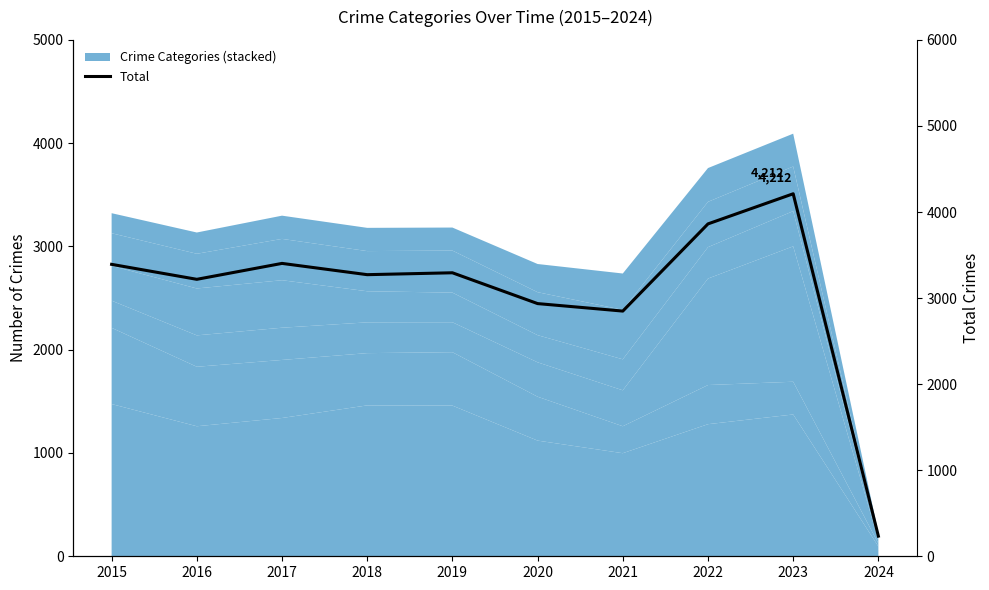

How many categories are shown in the chart?

10